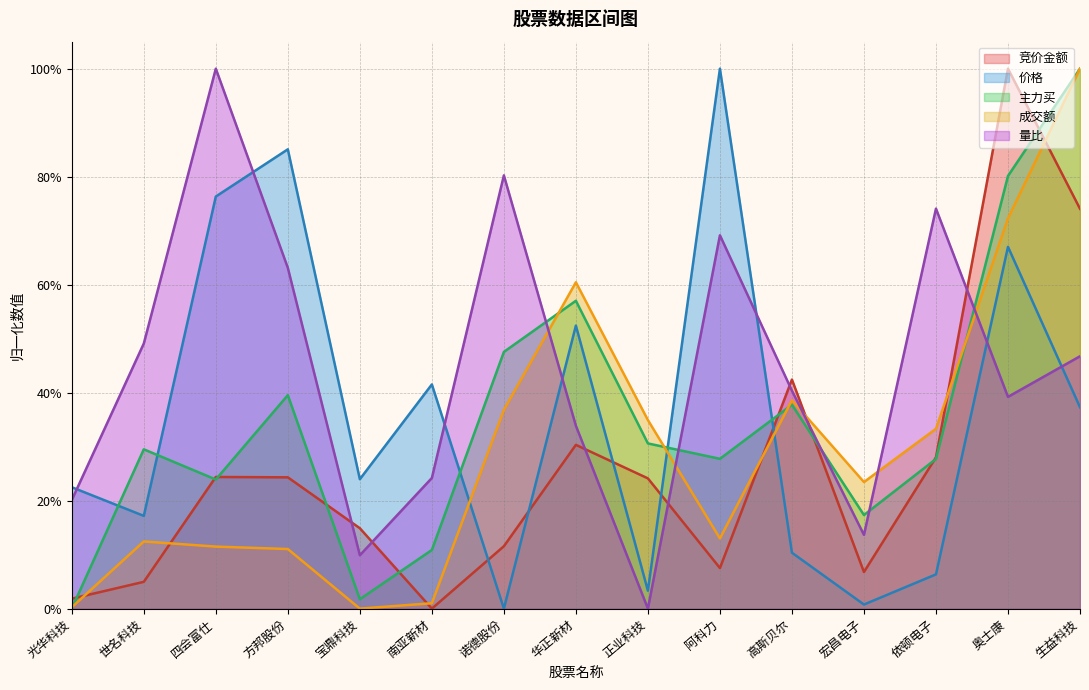

True or false: 竞价金额 has more than 2 points higher than both neighbors.

True